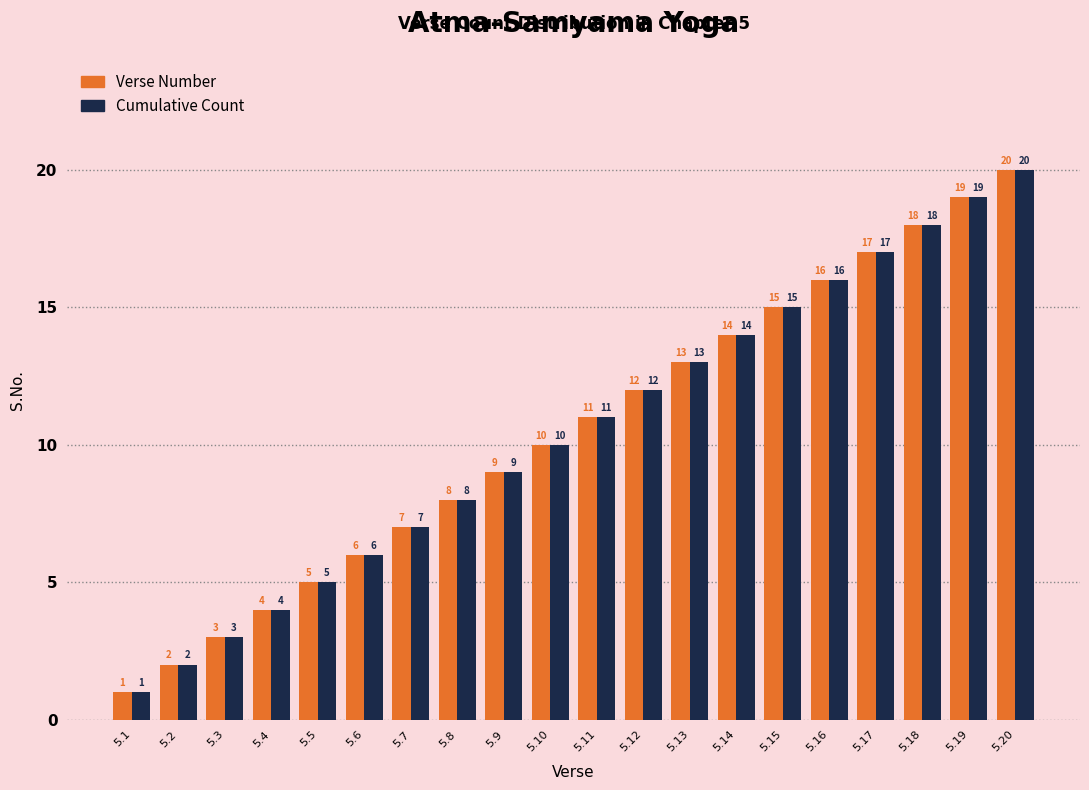

At which label is Verse Number closest to 10?

5.10